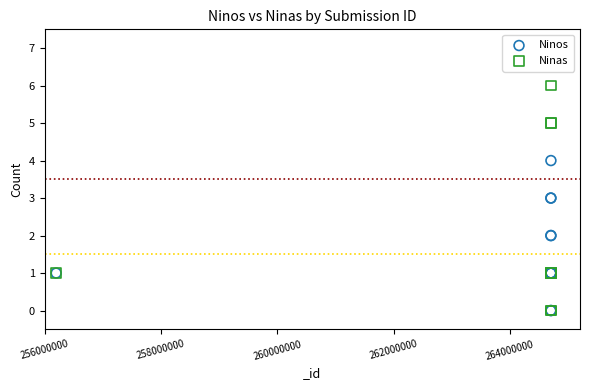

Which series contains the highest Y value?

Ninas